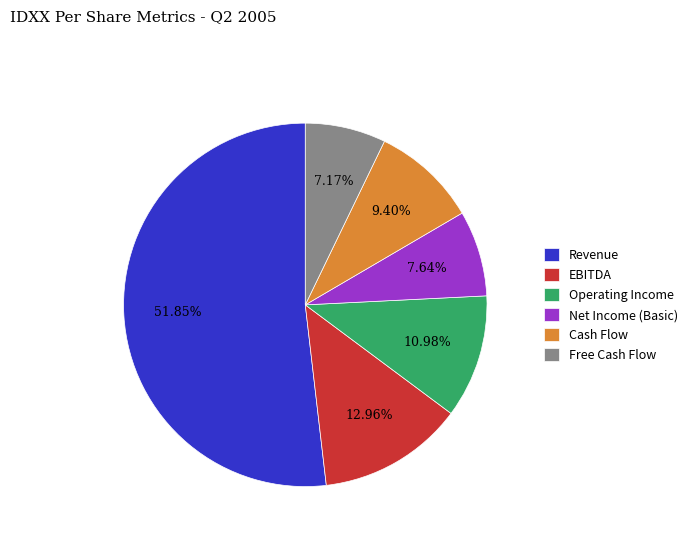

Does Revenue account for over 50% of the chart?

Yes